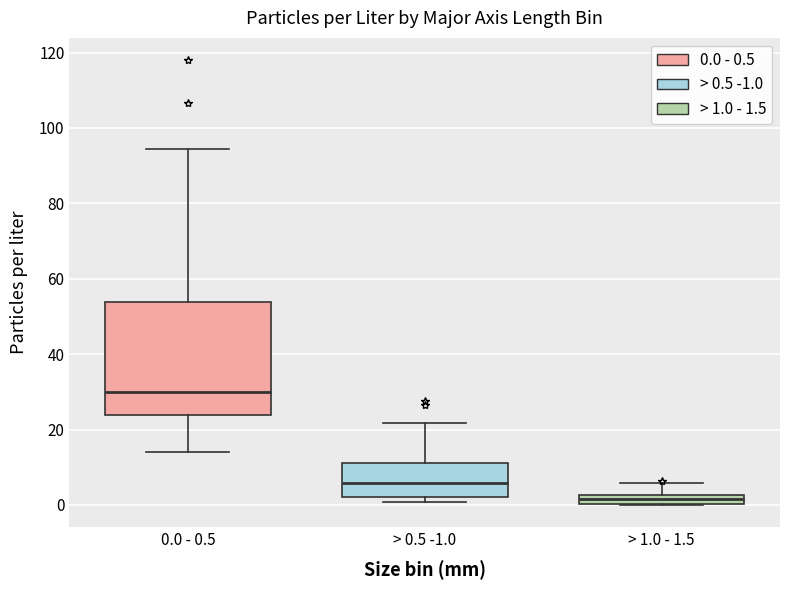

Which box is the tallest, from its lower edge to its upper edge?

0.0 - 0.5